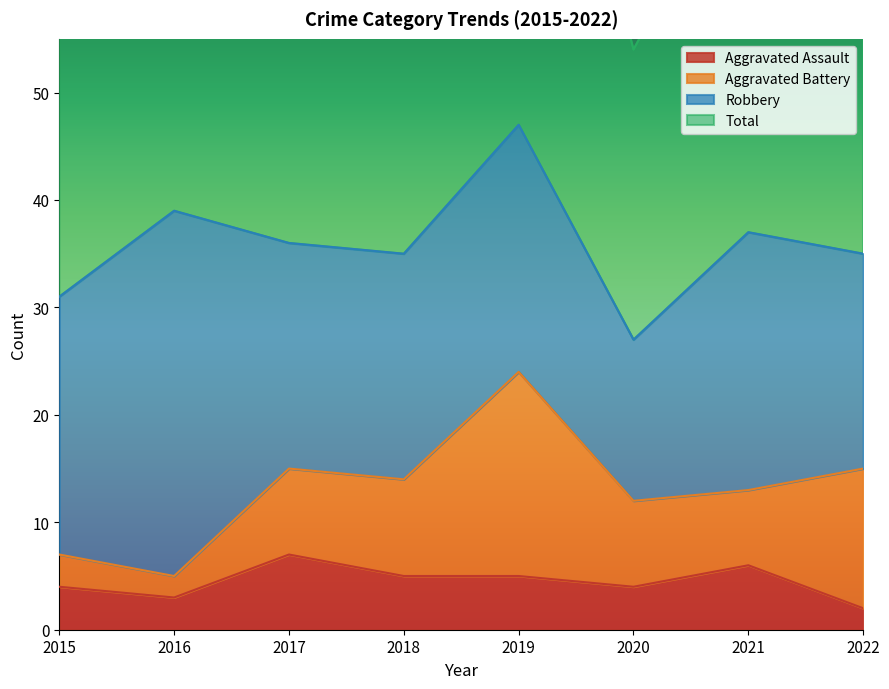

Count the Aggravated Assault values in the range 4 to 6.

5